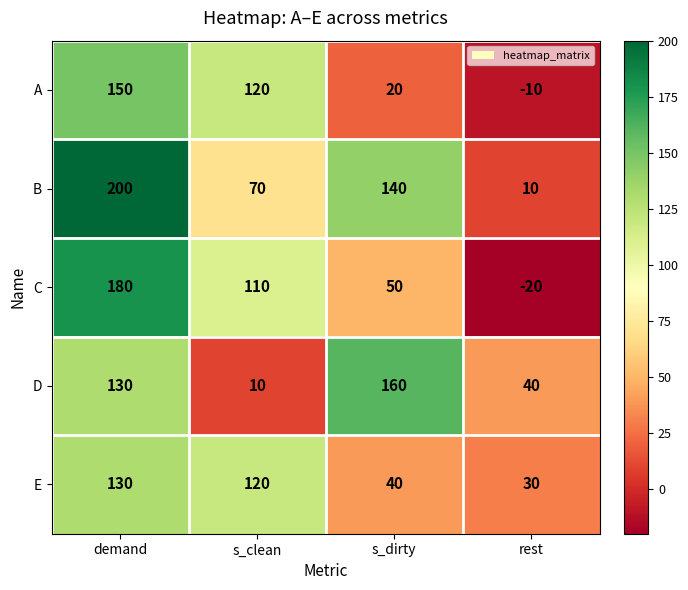

What is the maximum value shown in the chart?

200